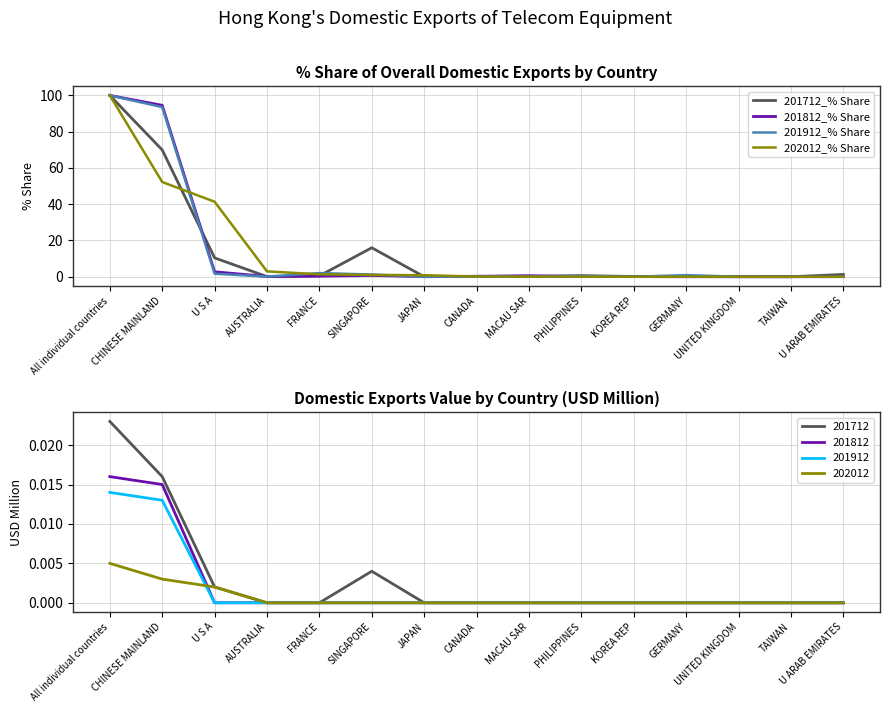

What position from the left is U S A?

3